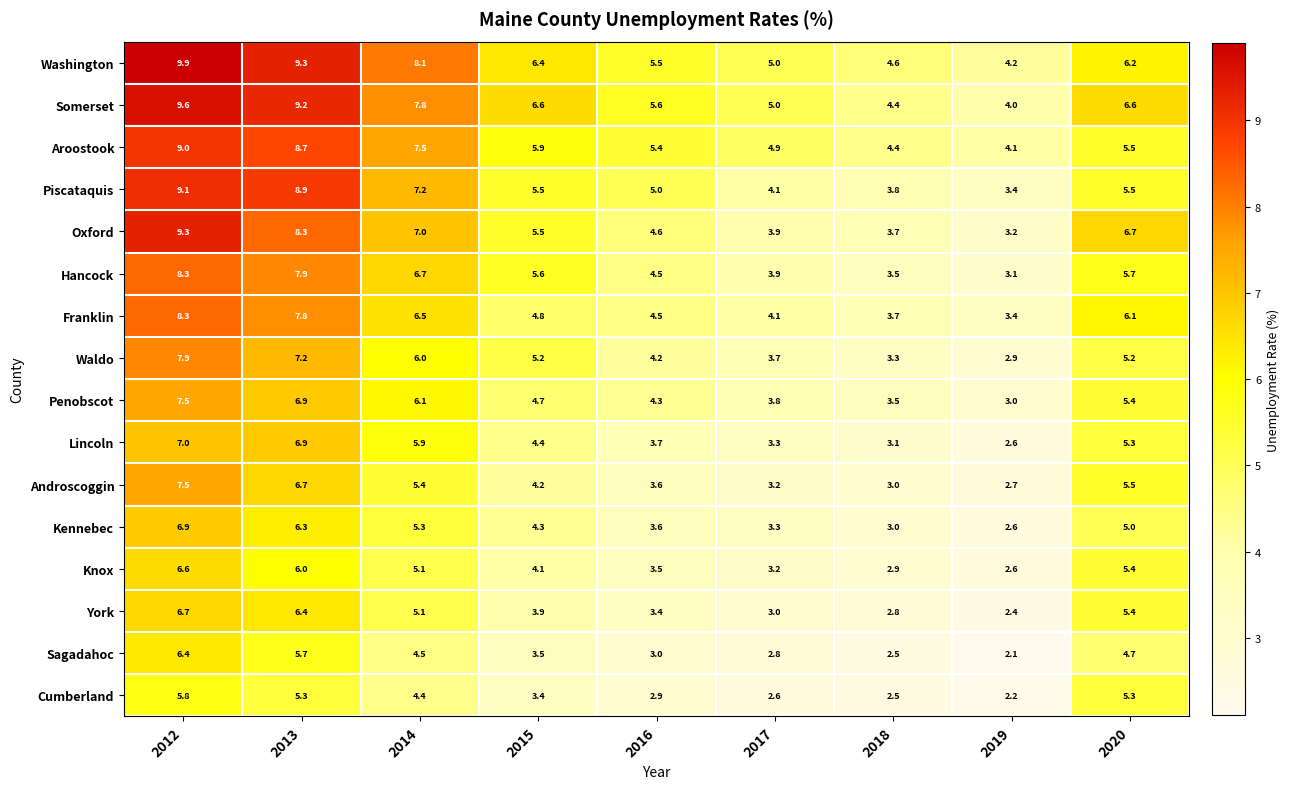

Rank the categories by York value from lowest to highest.

2019, 2018, 2017, 2016, 2015, 2014, 2020, 2013, 2012